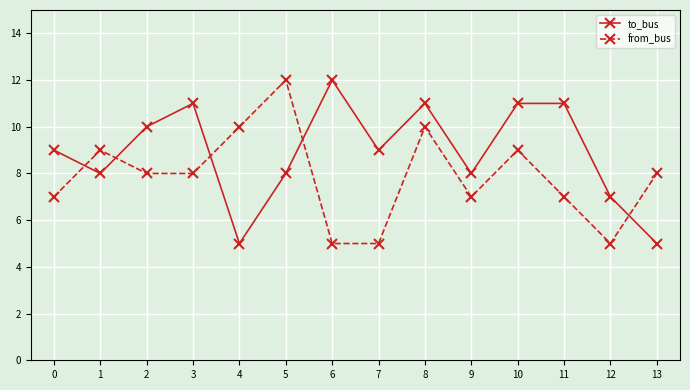

At 10, list the series in order from largest to smallest.

to_bus, from_bus